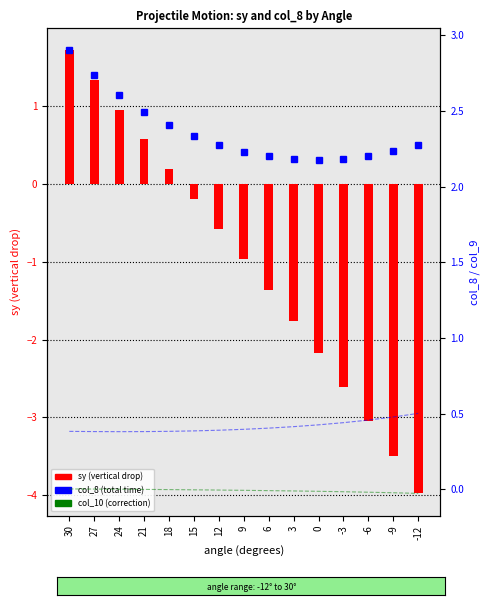

What is the total value across all series at 3?

0.8